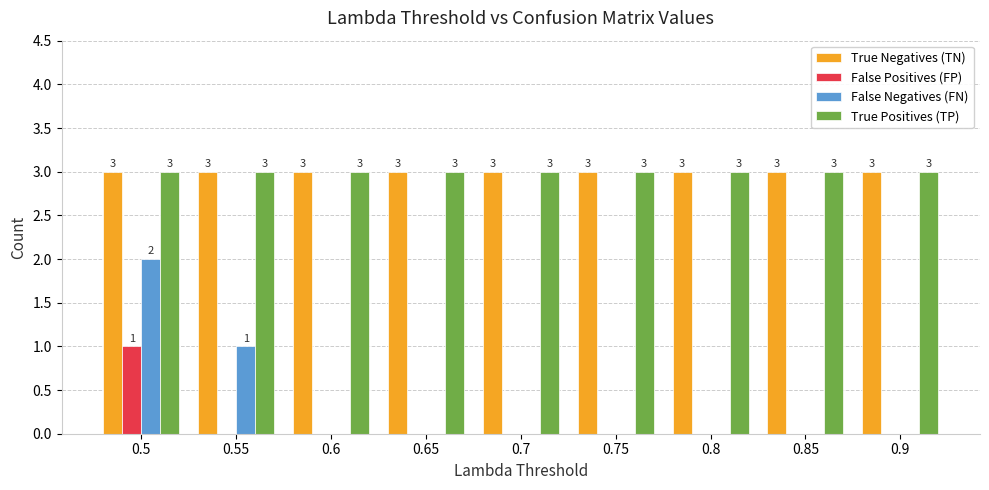

True or false: True Positives (TP) has a value of 3 at 0.85.

True